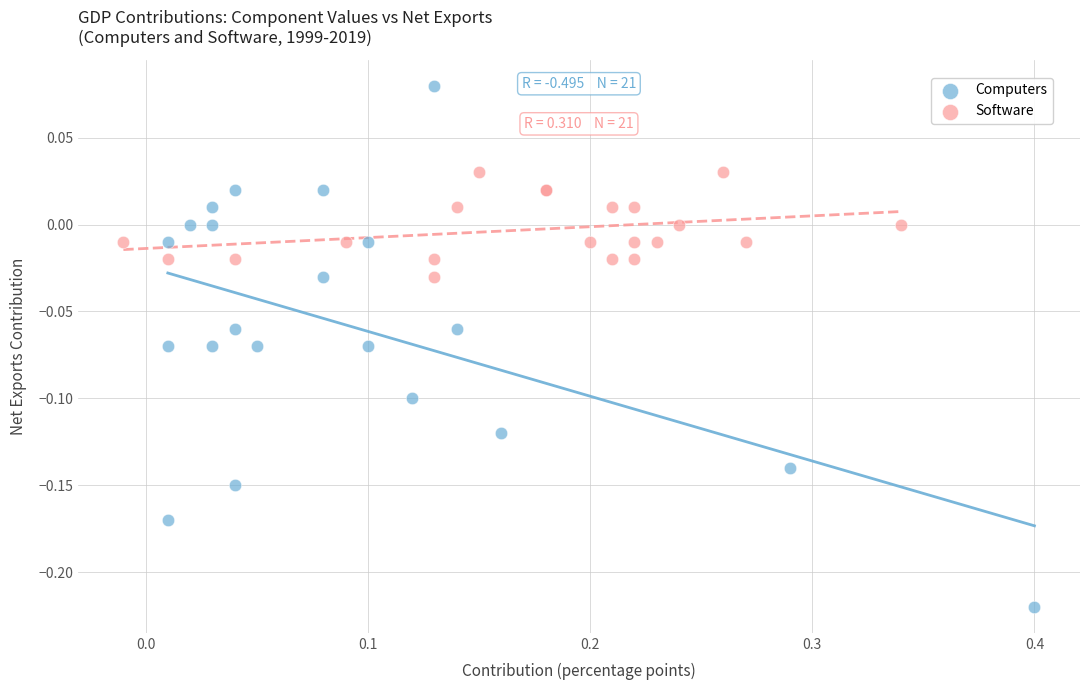

Which series contains the lowest Y value?

Computers